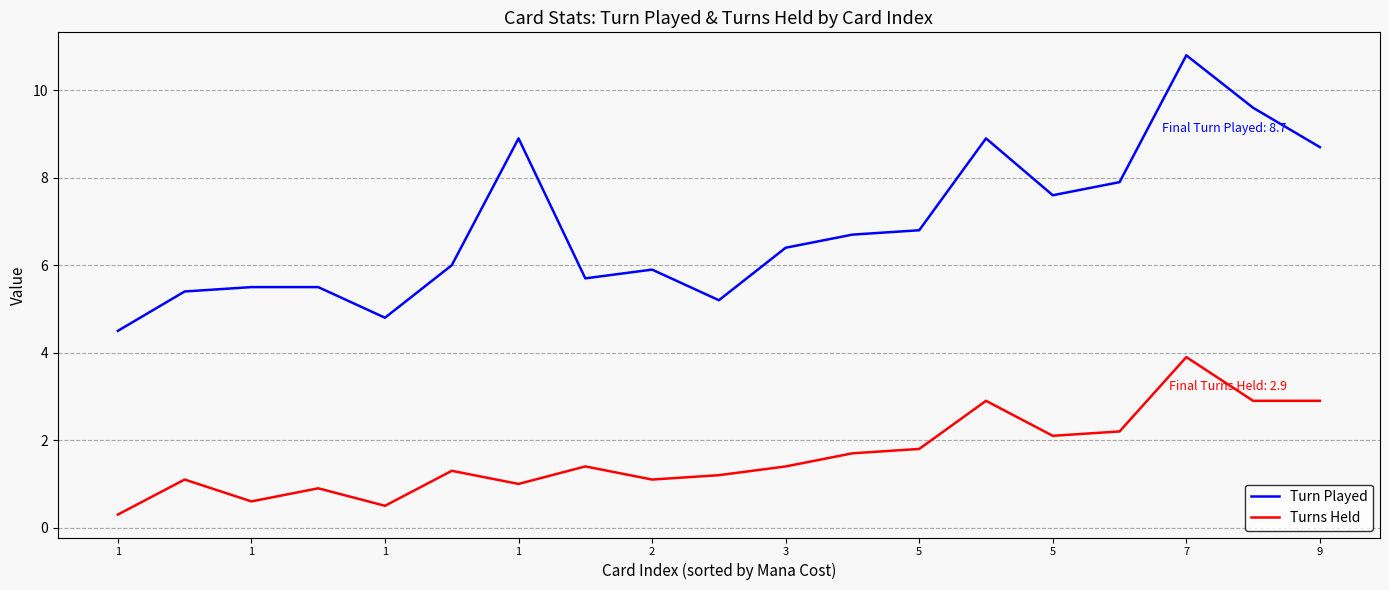

Which series has the largest total across all categories?

Turn Played